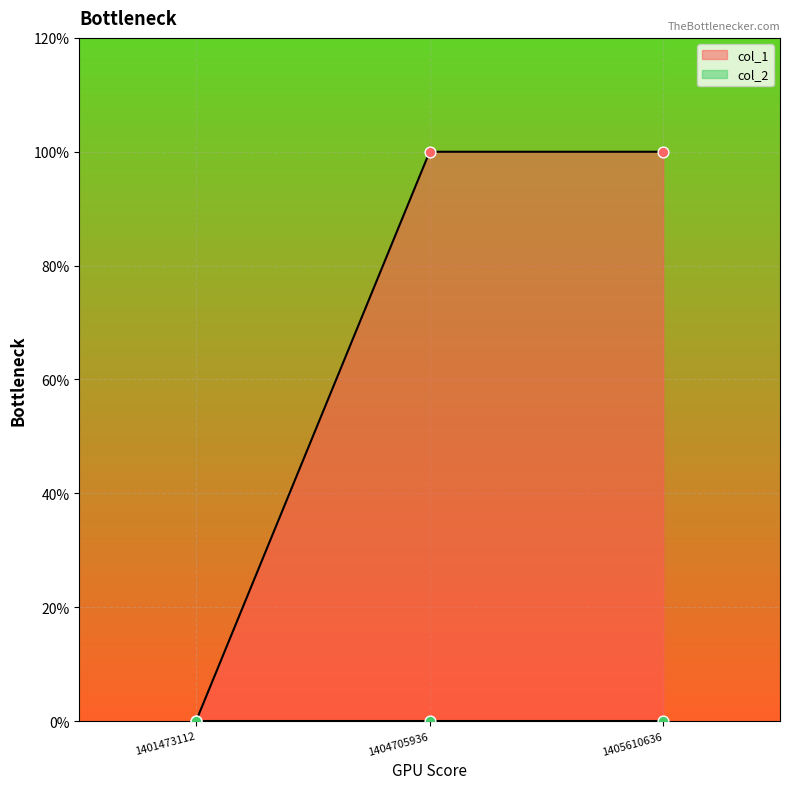

Between 1401473112 and 1404705936, which is larger?

1404705936